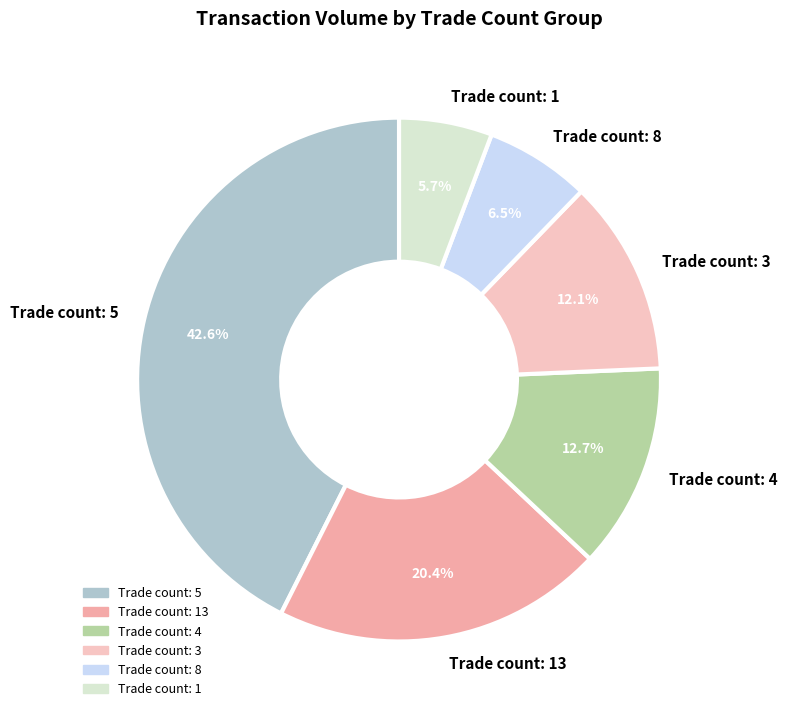

What is the largest slice in the pie chart?

Trade count: 5